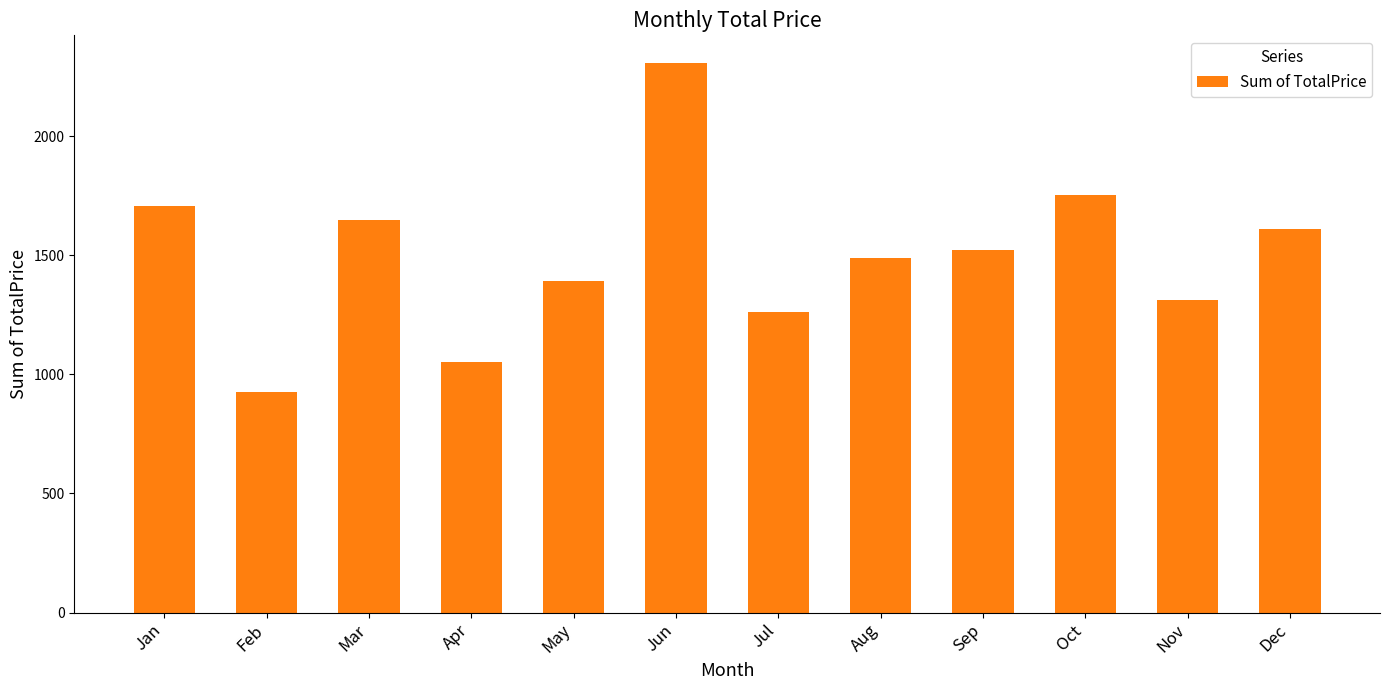

Which label corresponds to the largest value in the chart?

Jun